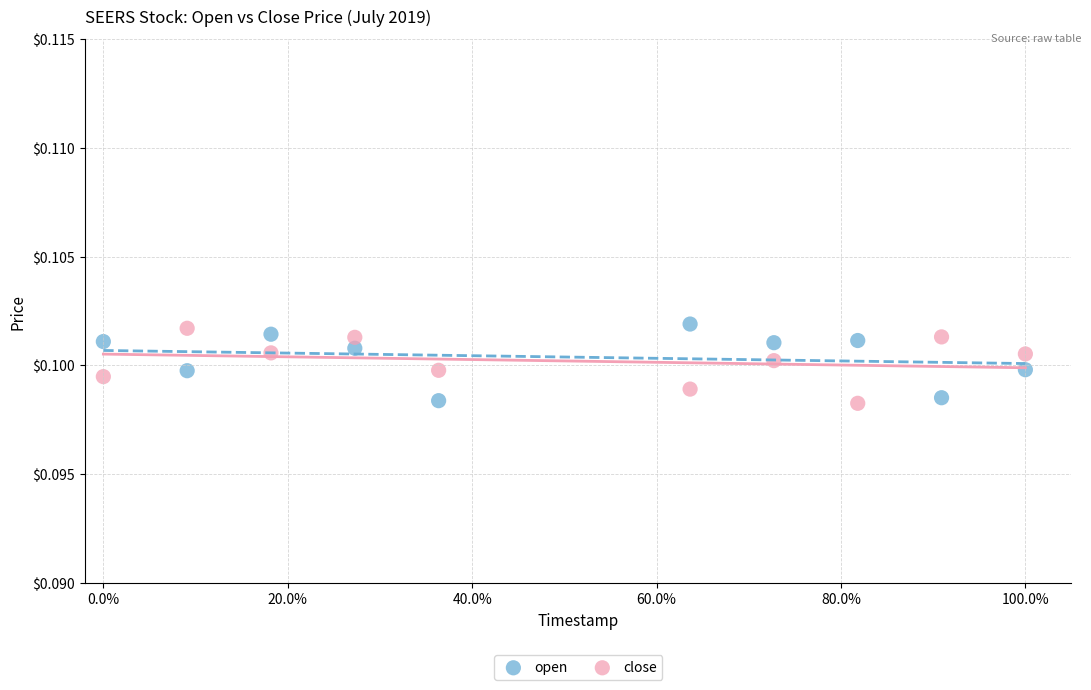

What is the X range (max minus min) for the scatter plot?

1.0